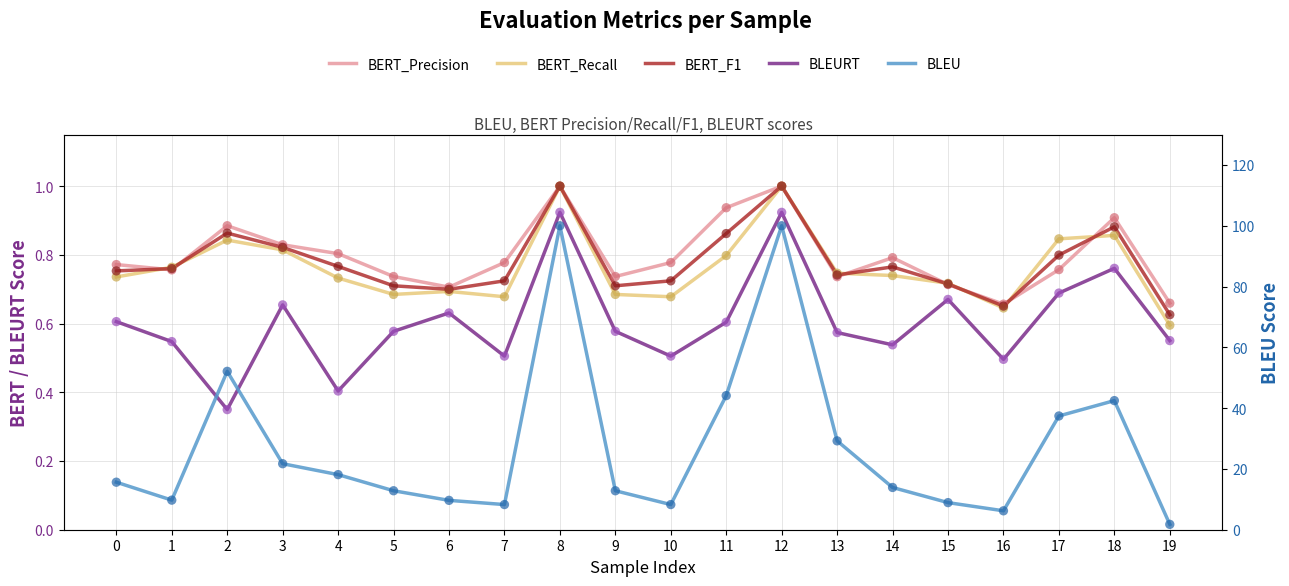

What are all the series names shown in the legend?

BERT_Precision, BERT_Recall, BERT_F1, BLEURT, BLEU